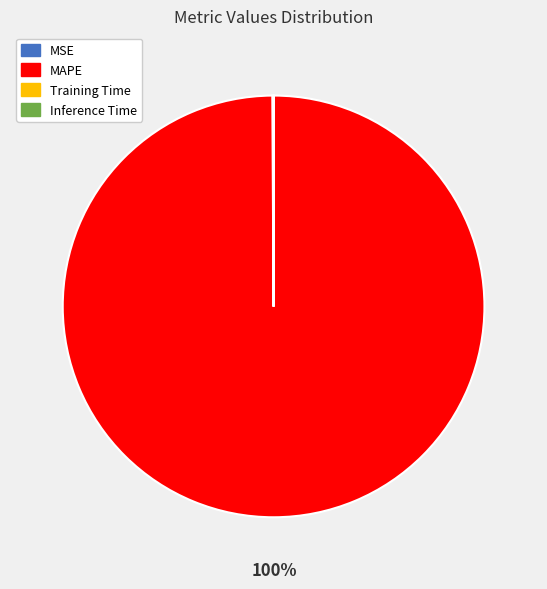

Which slice is the largest?

MAPE